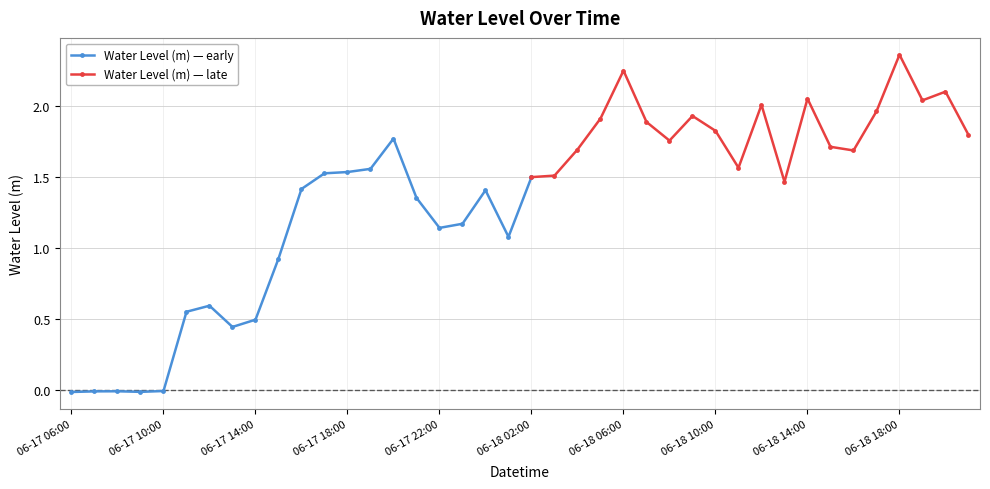

What is the difference between the second highest and second lowest values?

2.3